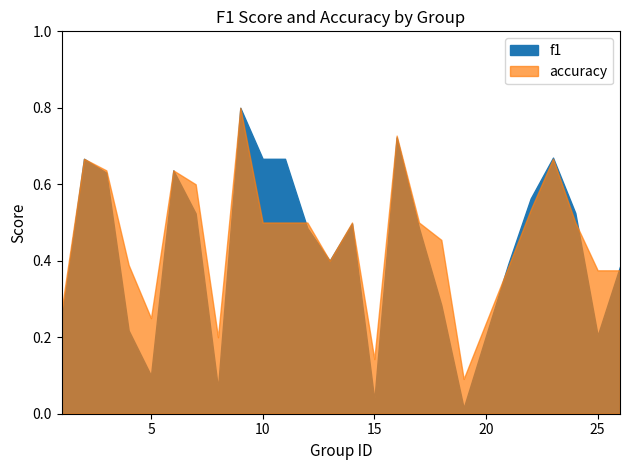

Is it true that f1 equals 0.5 at 24?

True